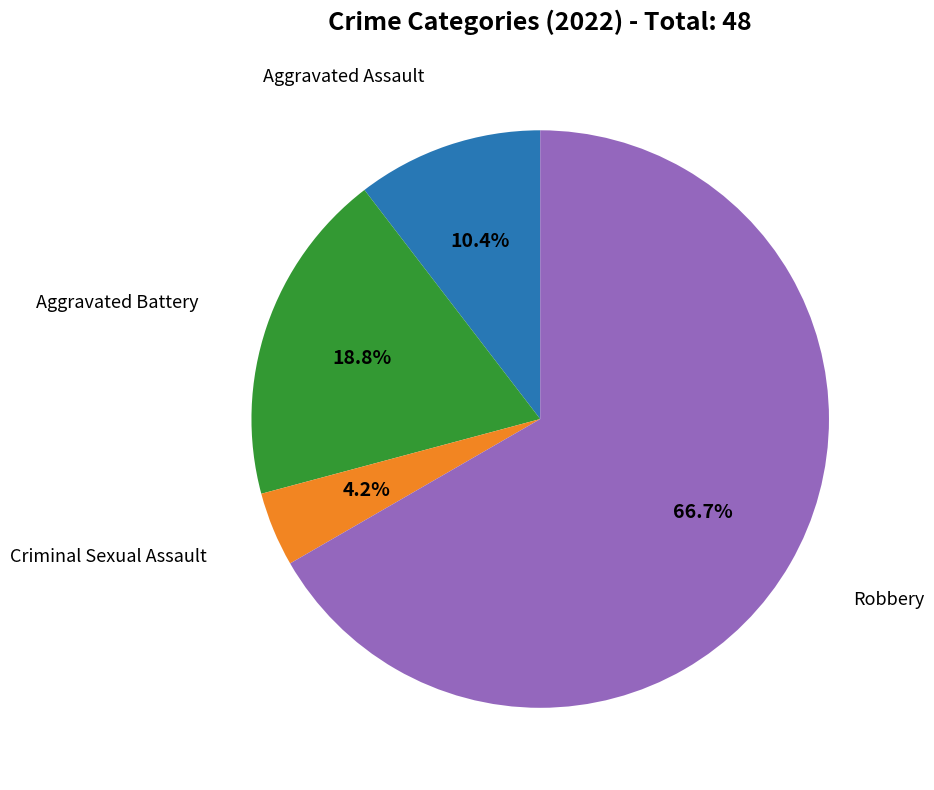

Does any single category account for the majority?

Yes